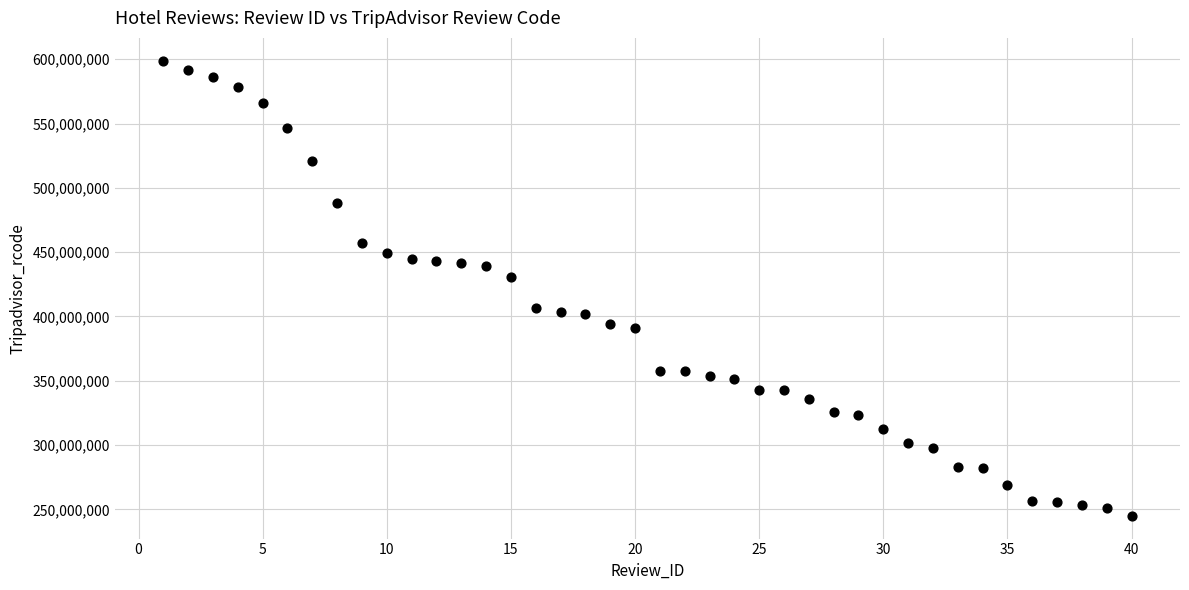

What Y value in the scatter plot is closest to 421953555?

430485699